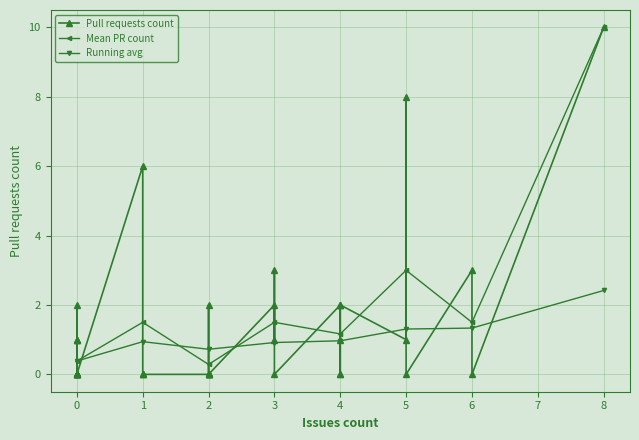

At which label is Mean PR count closest to 5?

5